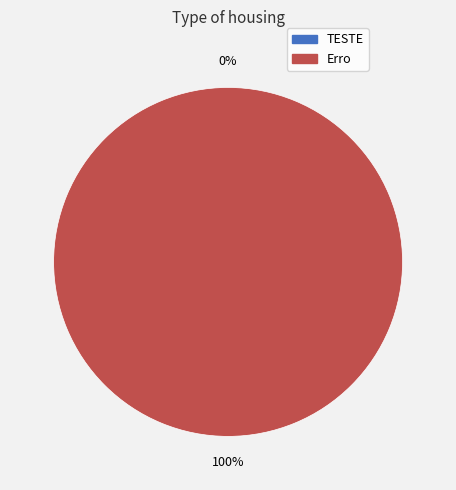

True or false: Erro accounts for 90% of the total.

False